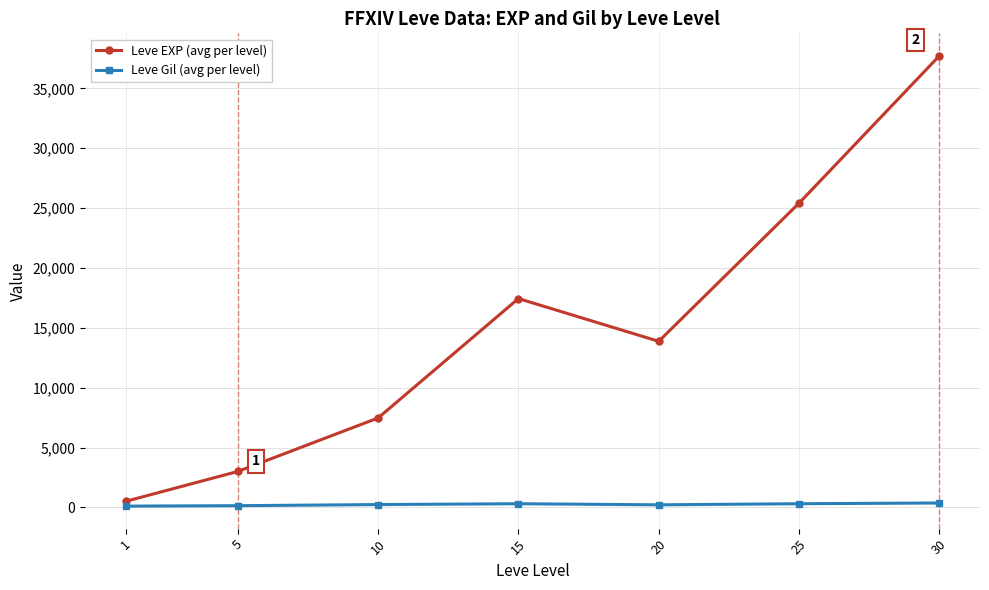

Rank the series at 30 from highest to lowest value.

Leve EXP (avg per level), Leve Gil (avg per level)